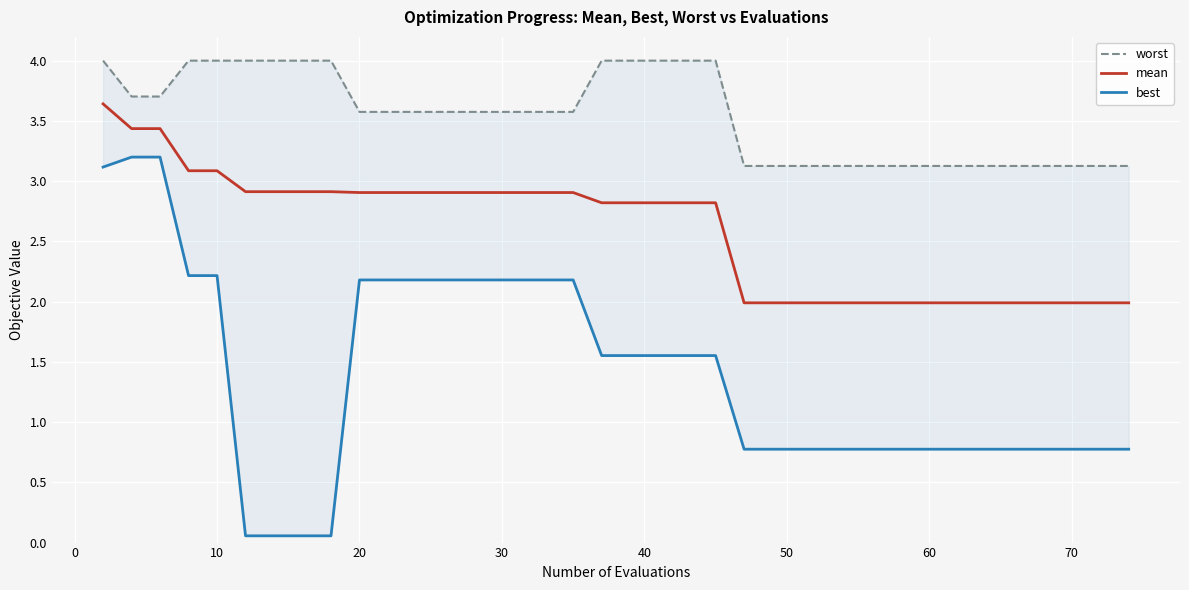

Is the value of mean at 12 greater than the value of worst at 40?

No